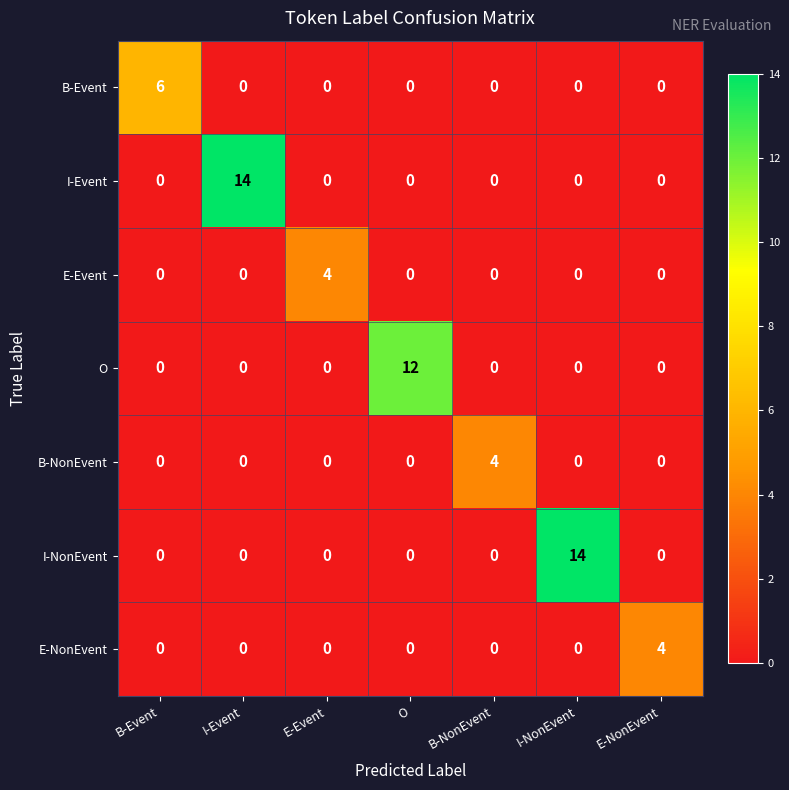

What is the difference between the maximum and minimum values in the I-Event series?

14